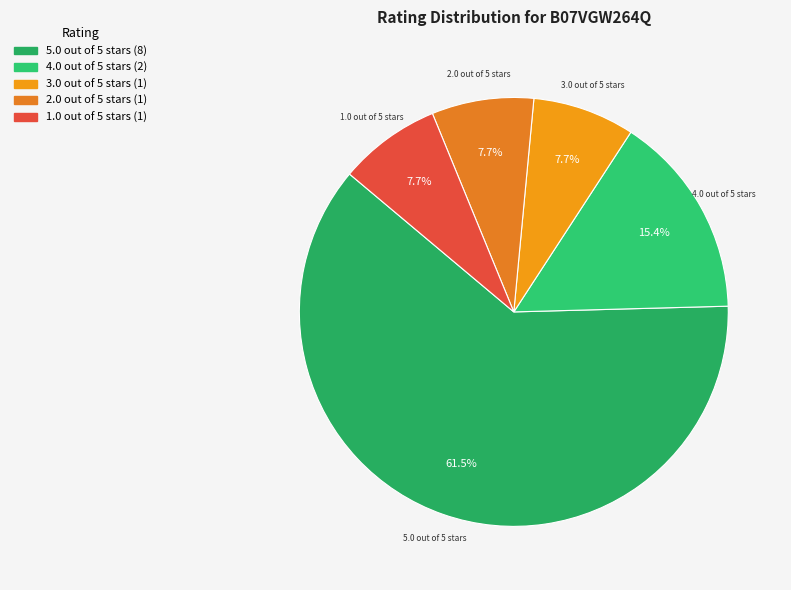

Is the sum of 3.0 out of 5 stars and 4.0 out of 5 stars greater than half?

No